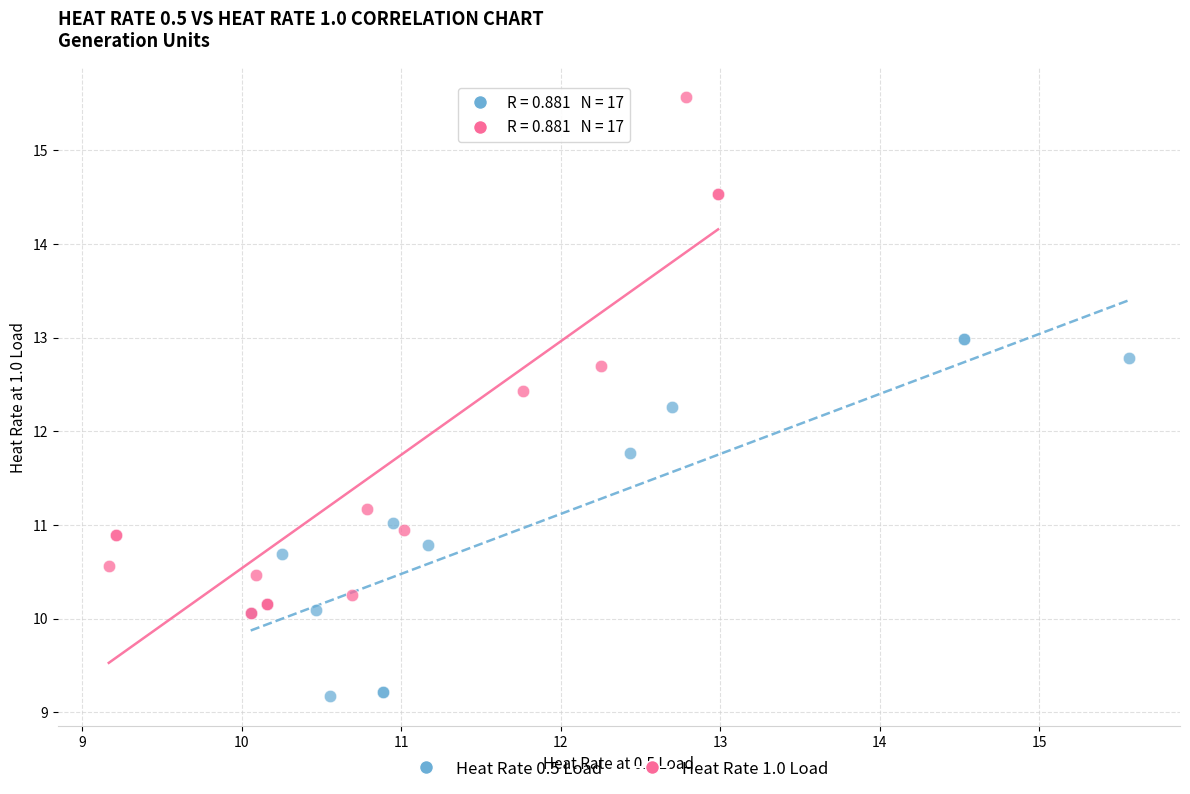

Which series reaches the minimum Y coordinate?

Heat Rate 0.5 Load